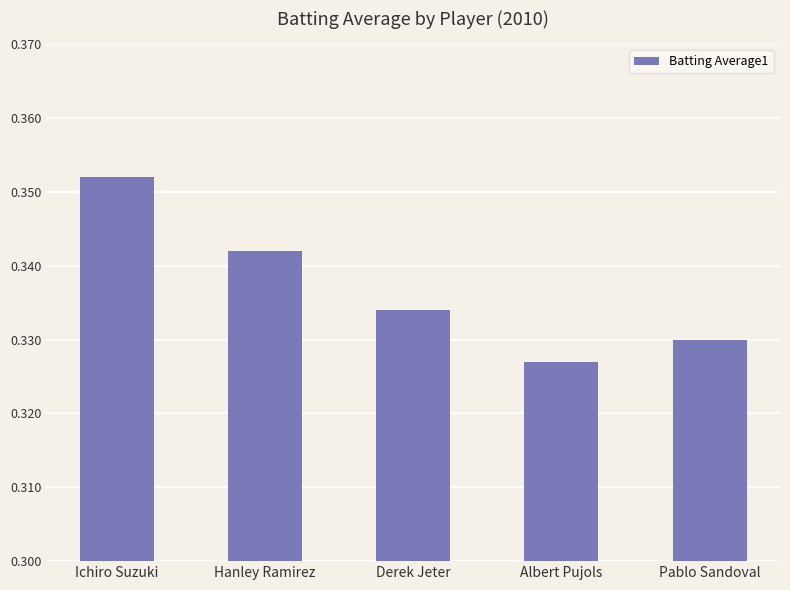

At which category does the chart reach its peak across all series?

Ichiro Suzuki